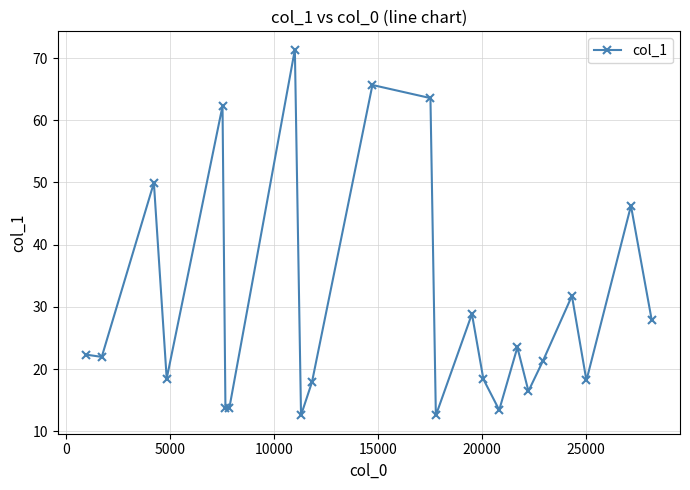

How many values are below 21?

10